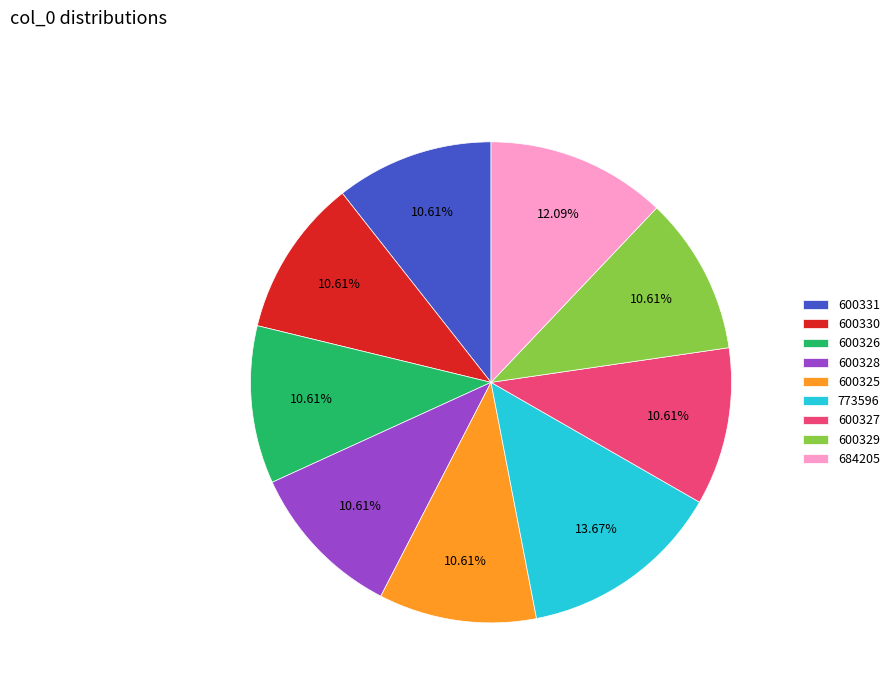

To the nearest percent, what percentage of the pie is 600327?

11%